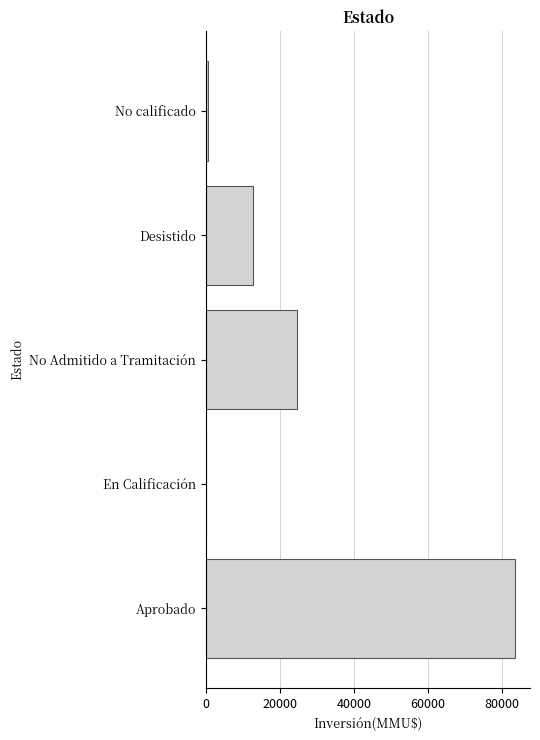

At which label is the value closest to 41757?

No Admitido a Tramitación